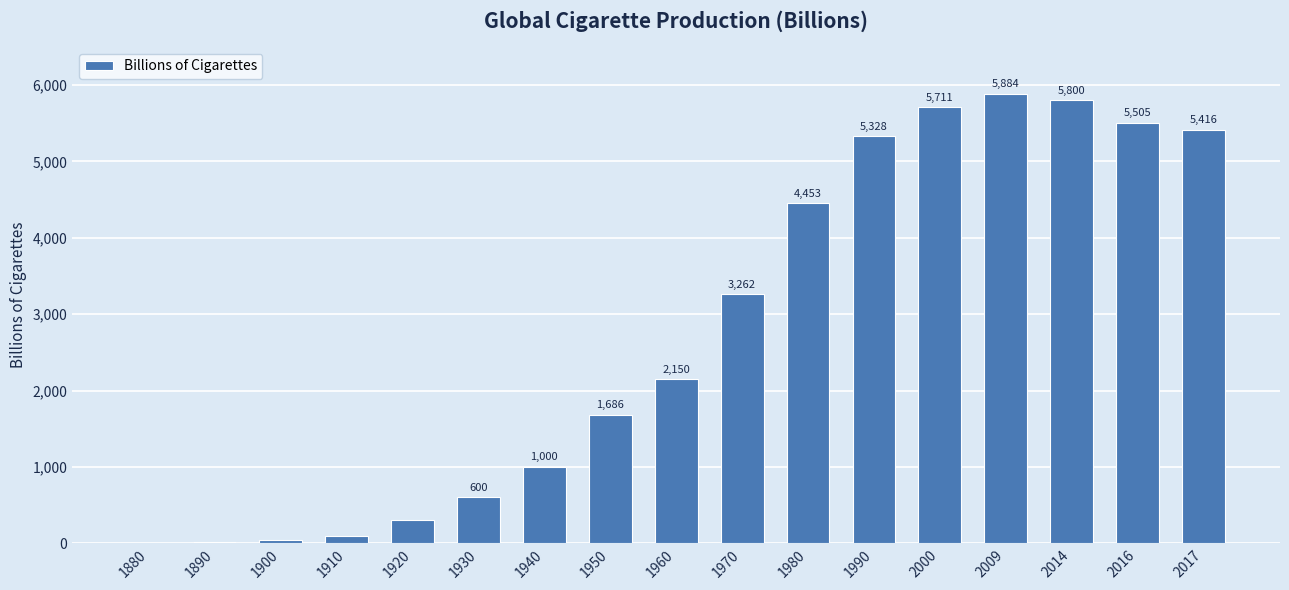

The value at 1960 is 2150. True or false?

True